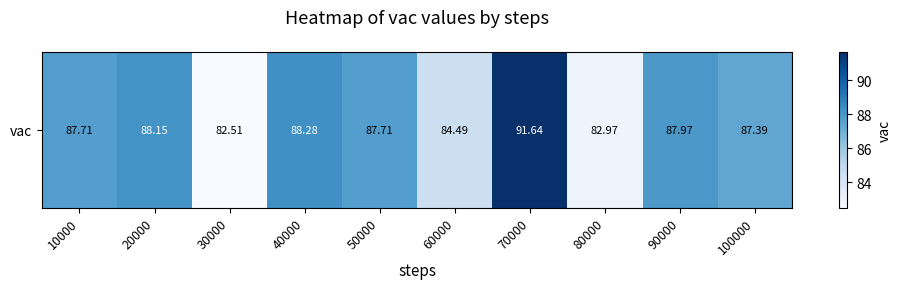

List the labels in order of value, smallest first.

30000, 80000, 60000, 100000, 10000, 50000, 90000, 20000, 40000, 70000